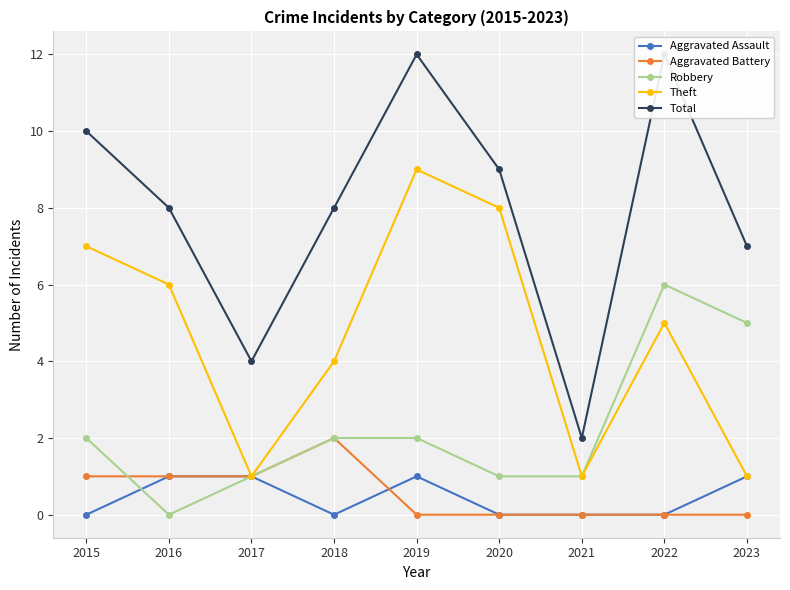

What is the greatest value displayed?

12